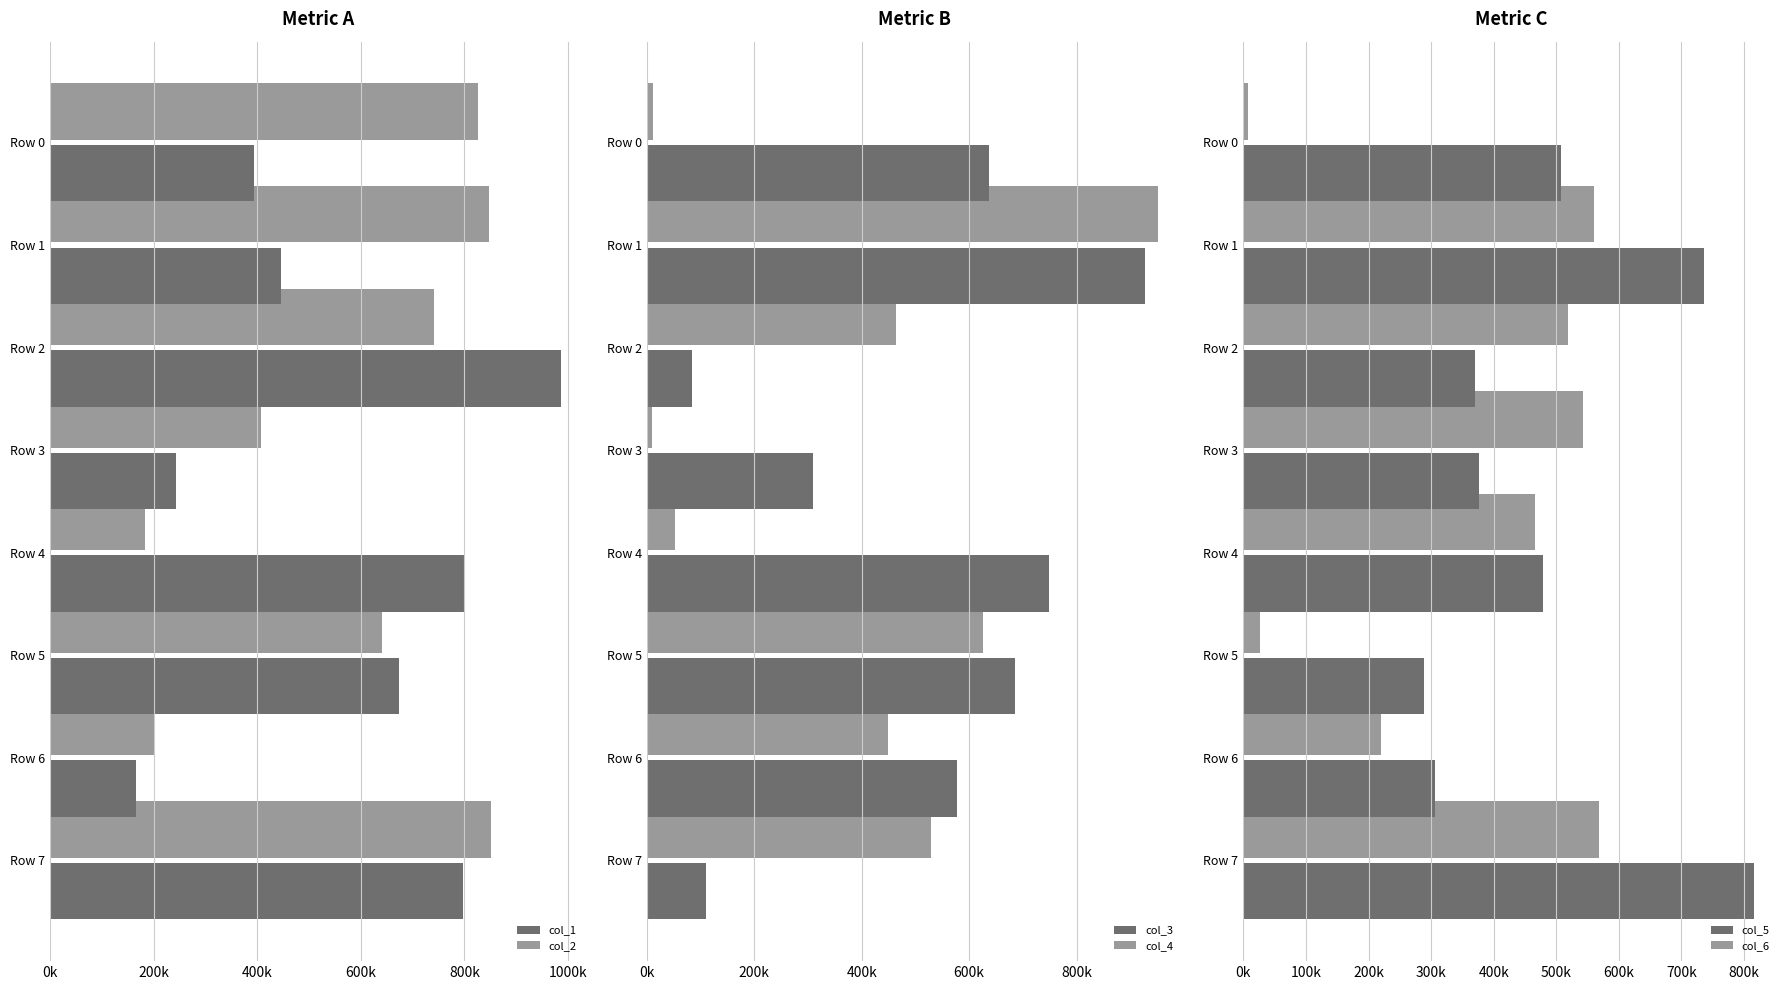

What is the minimum value shown in the chart?

8118